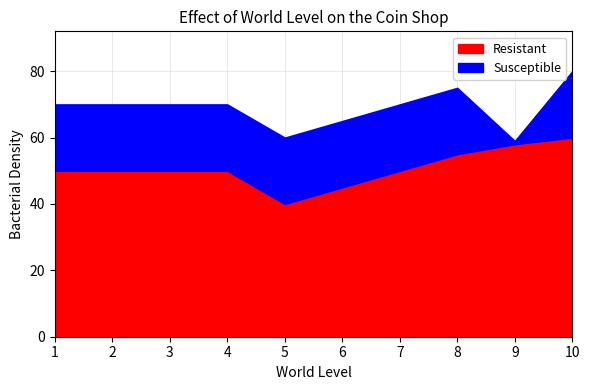

What is the difference between the Resistant values at 10 and 5?

20